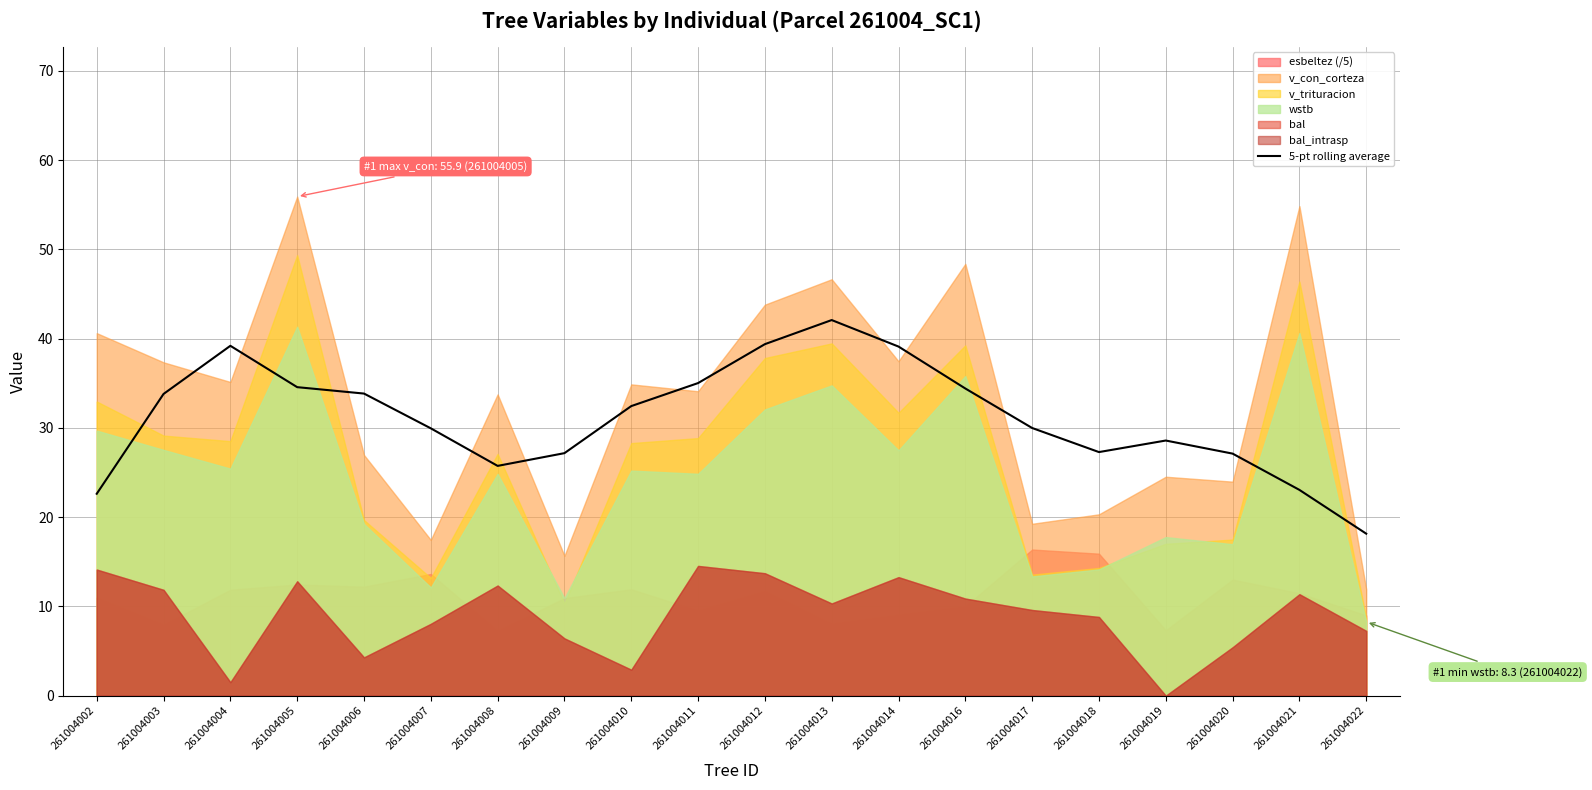

What is the ratio of the value at 261004012 to the value at 261004002?

1.7